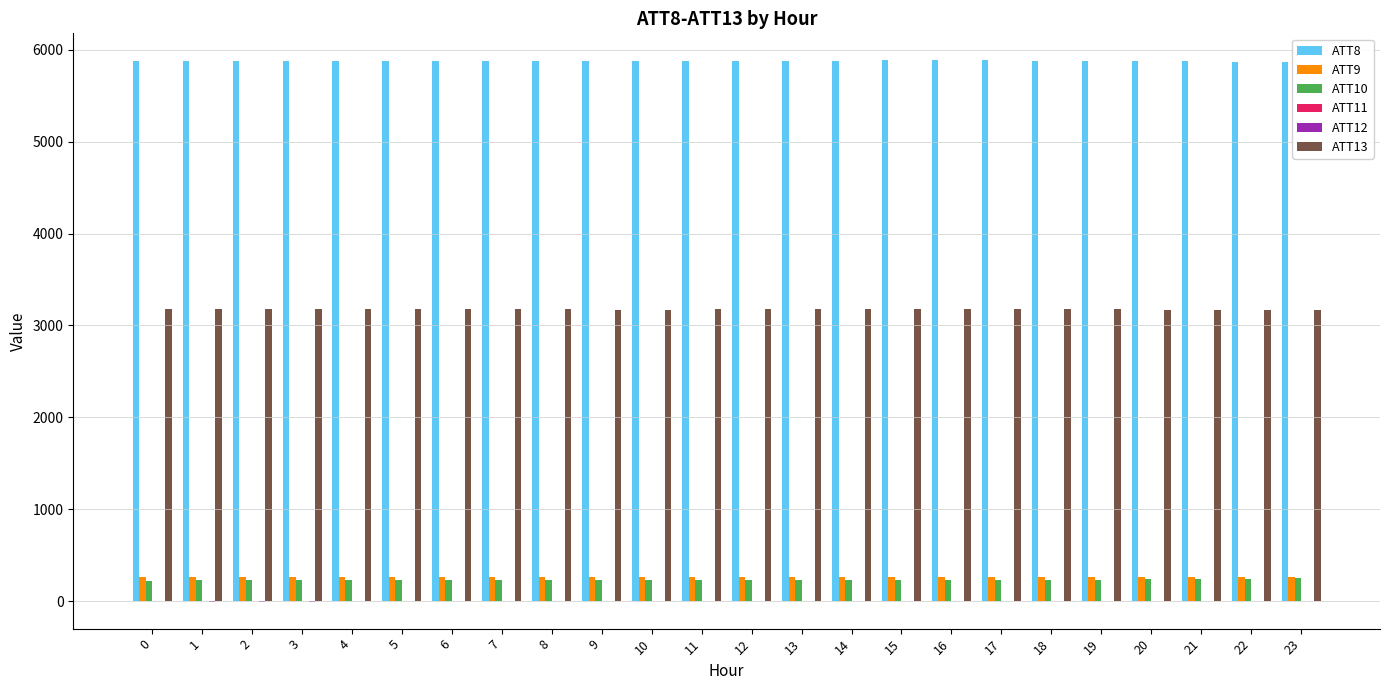

The value of ATT9 at 9 is 265.7. True or false?

True